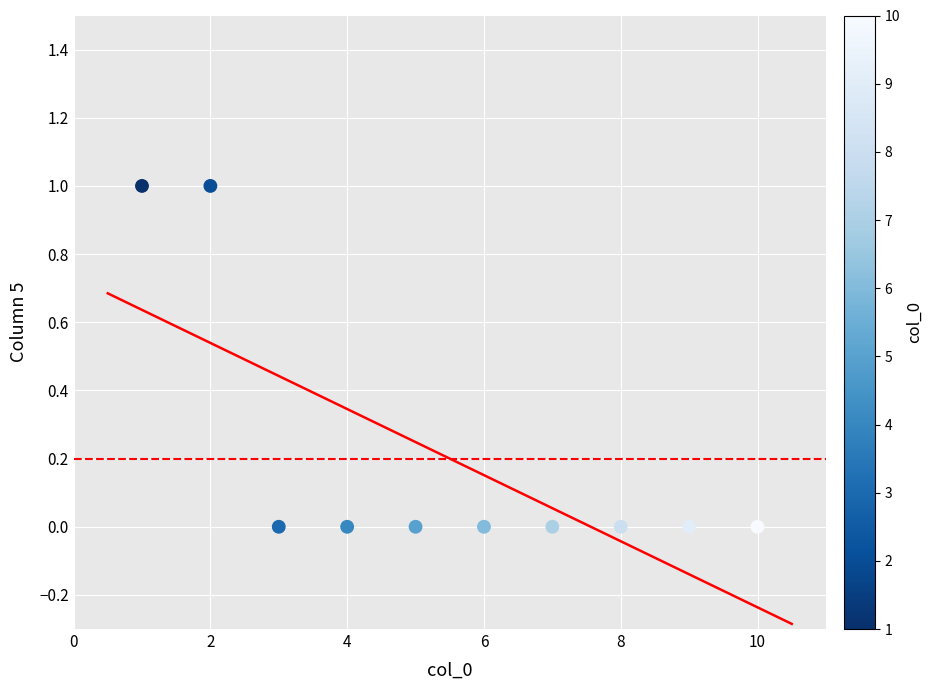

What is the average X value?

6